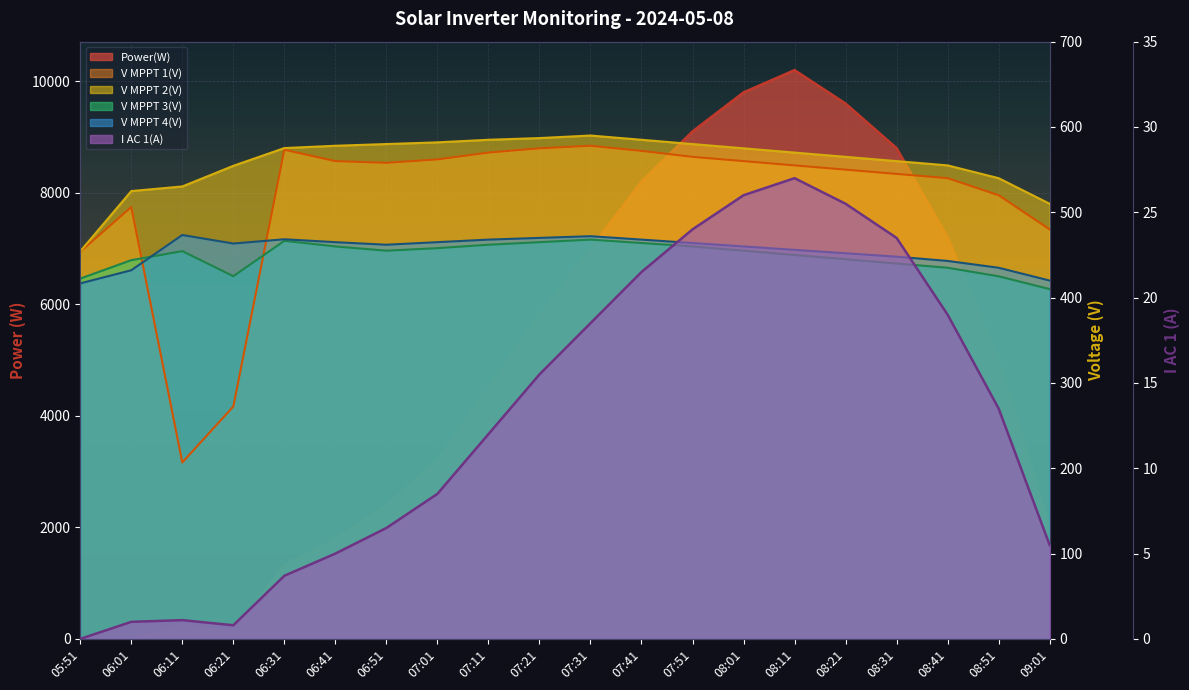

At how many categories does at least one series exceed 4914?

10